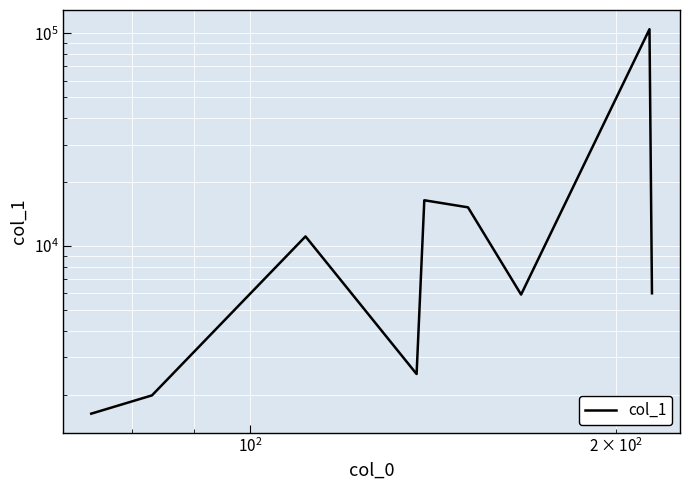

How many lines are shown in the chart?

1